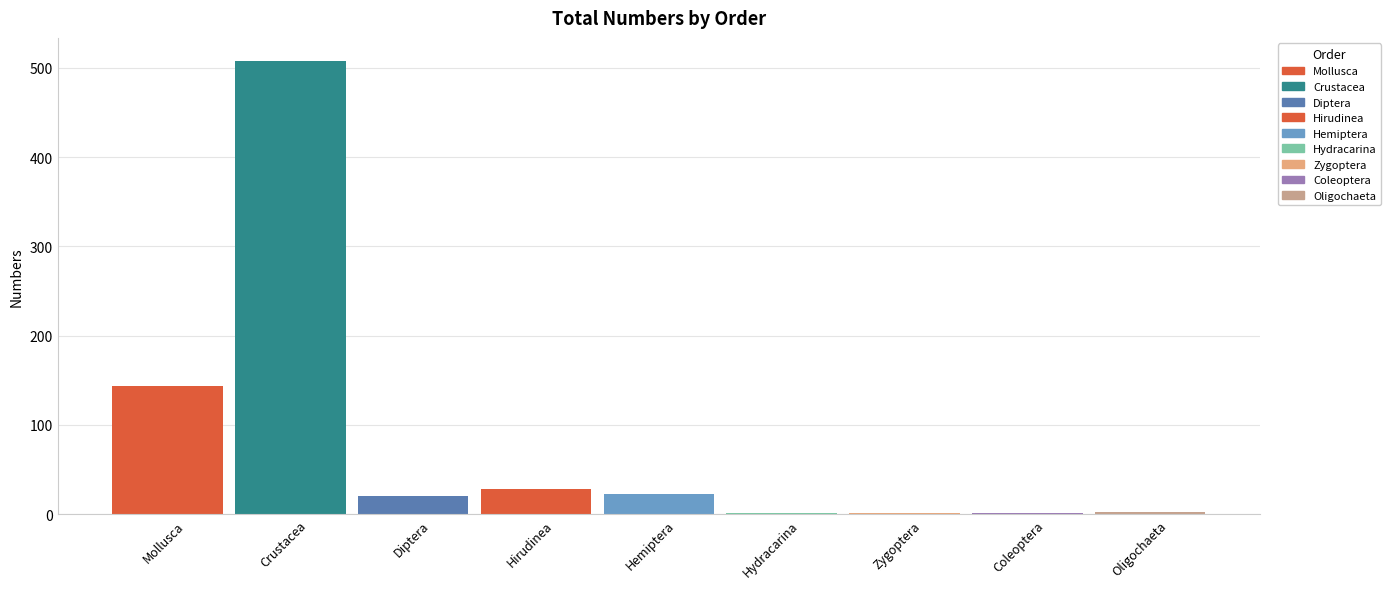

The value at Zygoptera is 4. True or false?

False